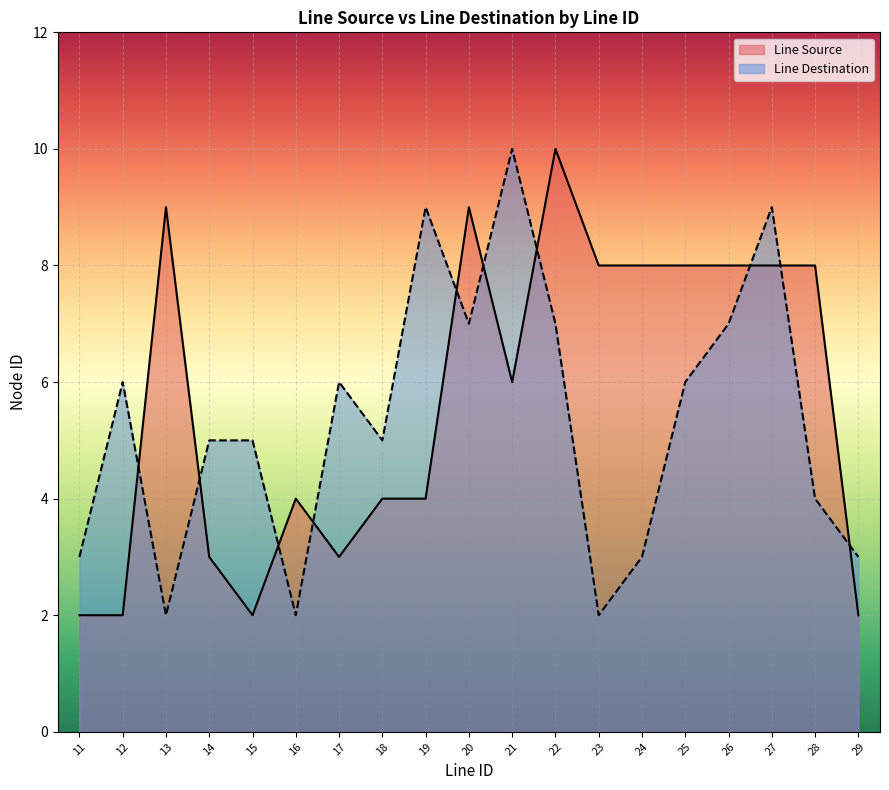

Rank the series by their average value, from highest to lowest.

Line Source, Line Destination